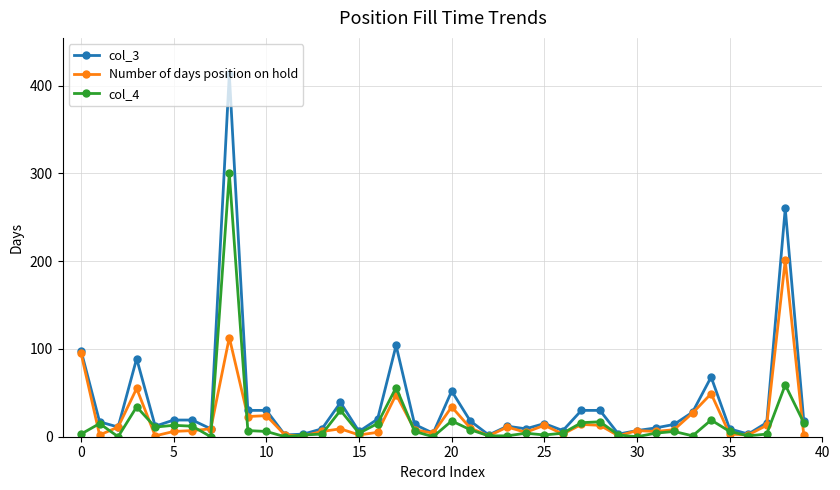

True or false: col_4 has more than 0 points higher than both neighbors.

True